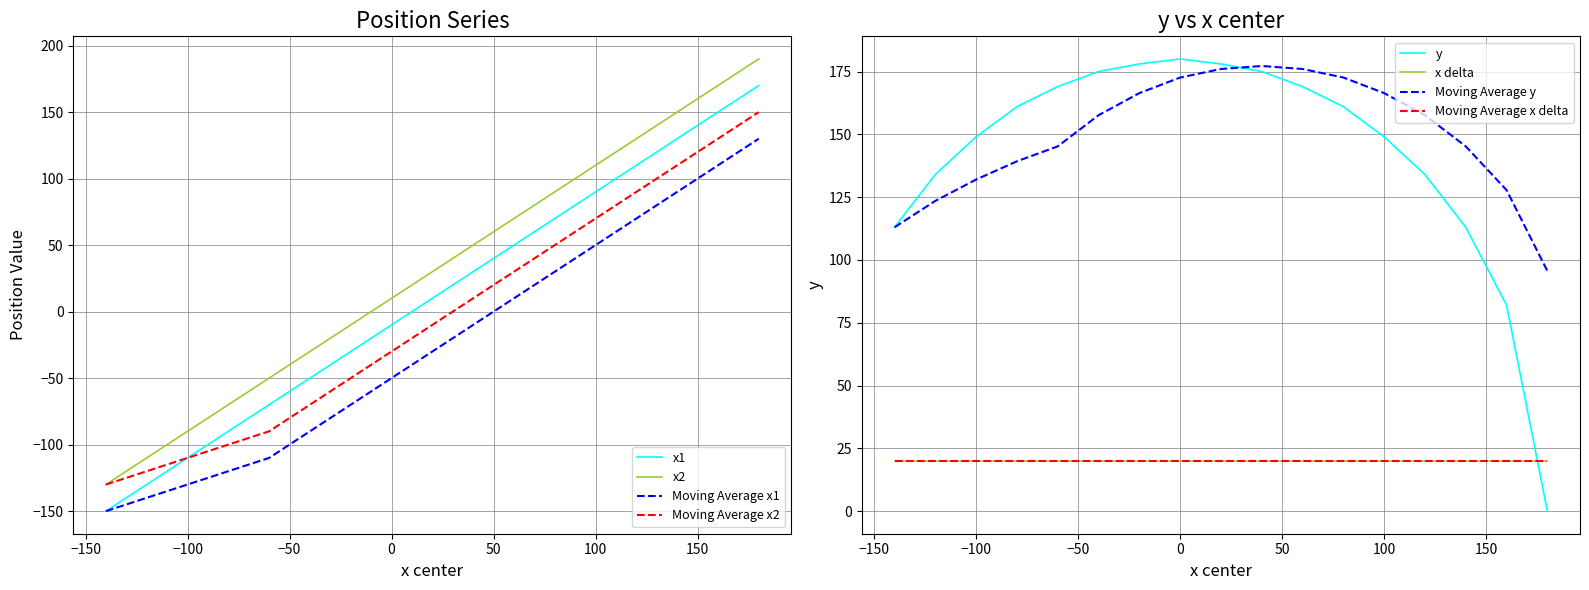

How many values in the x center series exceed 30?

8